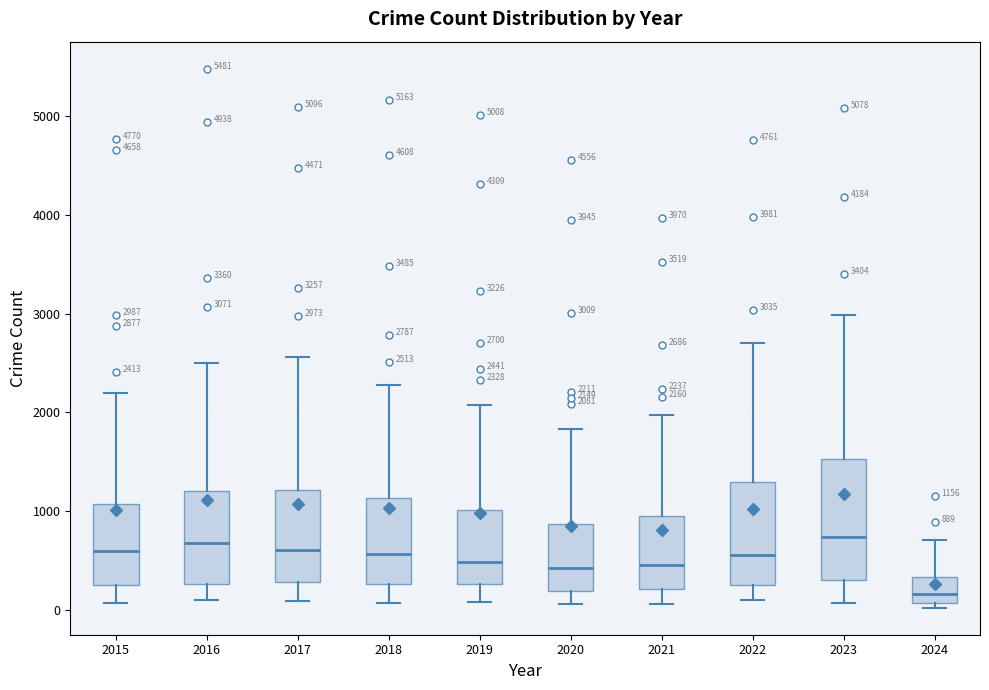

Which box is the tallest, from its lower edge to its upper edge?

2023